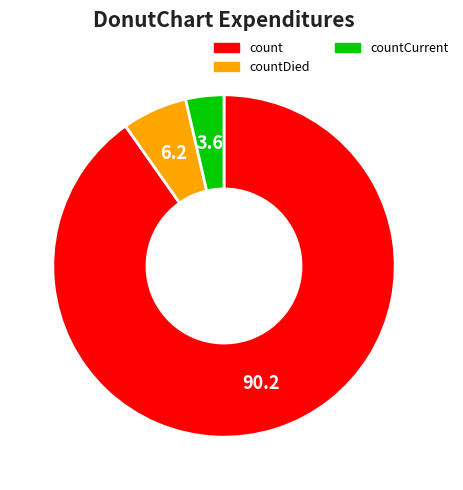

How many slices are in this pie chart?

3